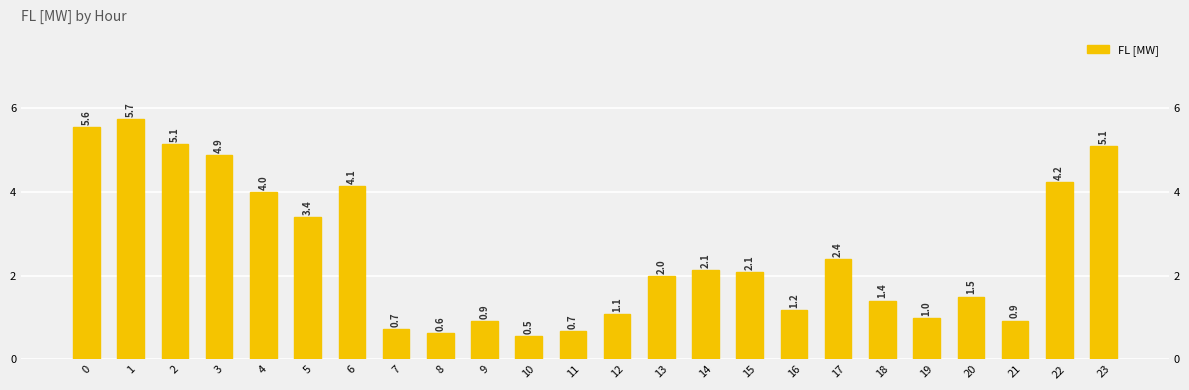

What is the value of the 7th bar from the left?

4.1